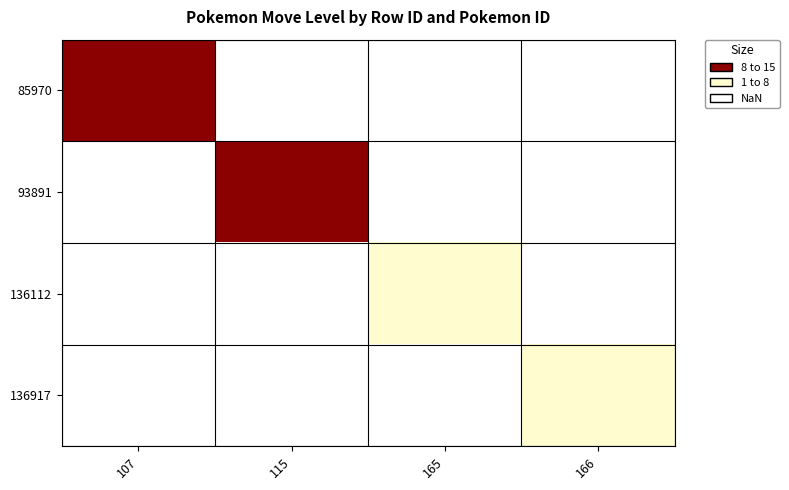

List the series in order of their peak value, highest first.

85970, 93891, 136112, 136917